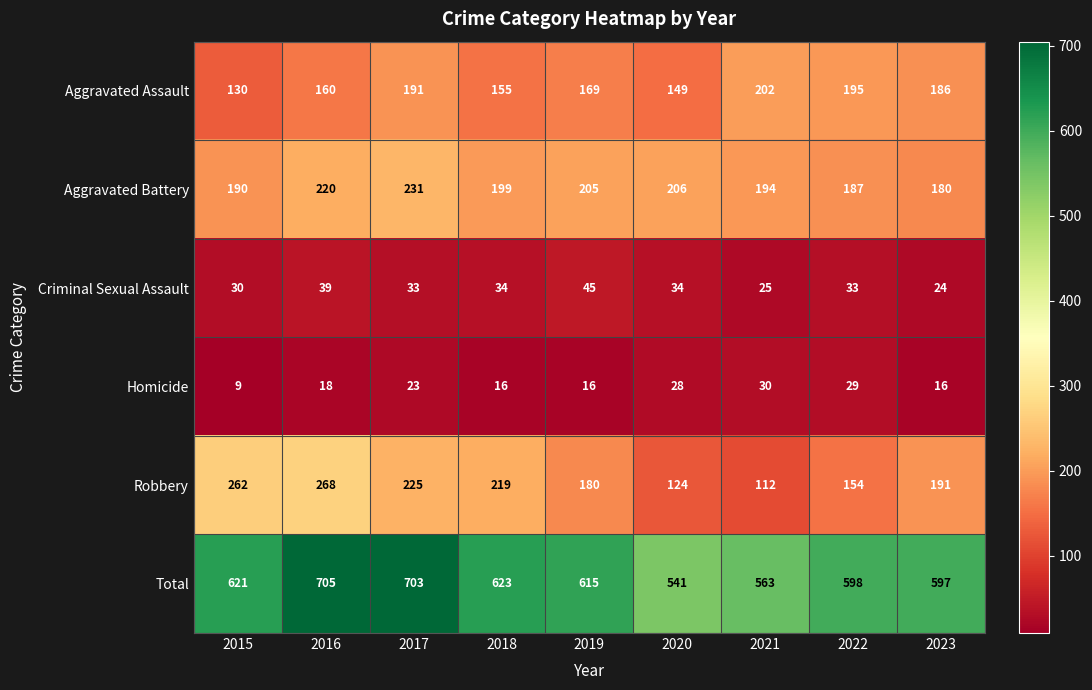

At which label does Aggravated Assault reach its minimum?

2015